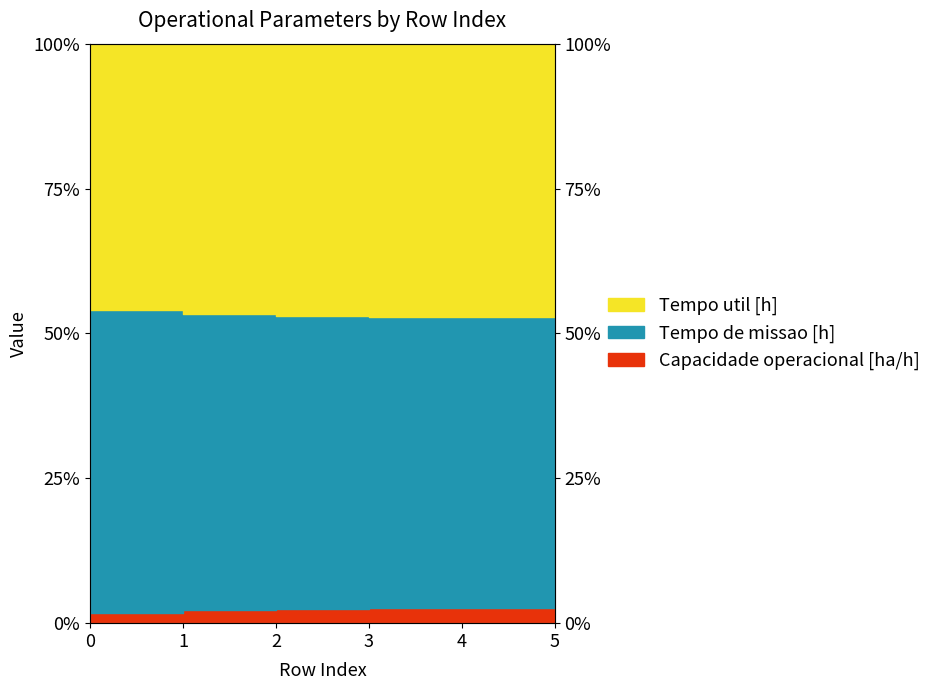

True or false: Capacidade operacional [ha/h] and Tempo de missao [h] cross at least once.

False